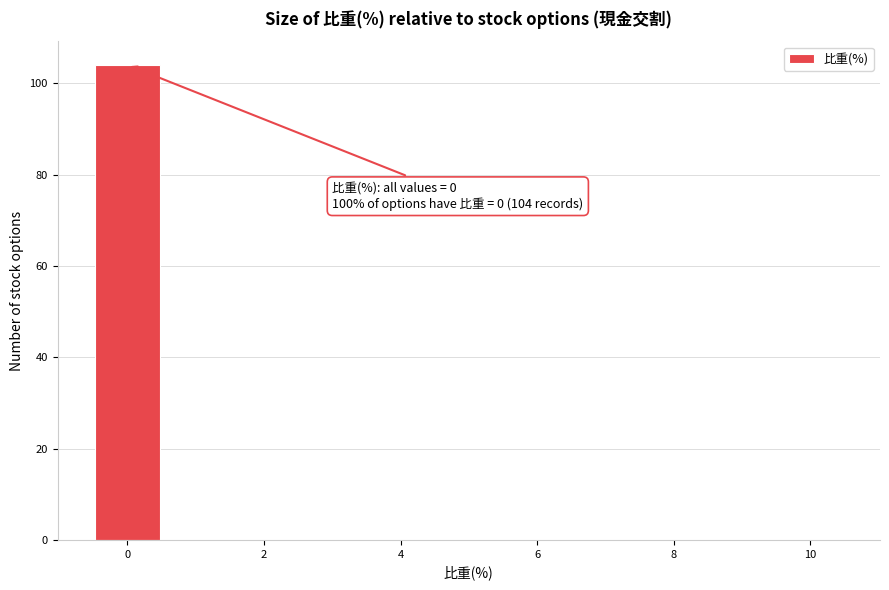

Over which range of the x-axis is the bar tallest?

-0.5 to 0.5